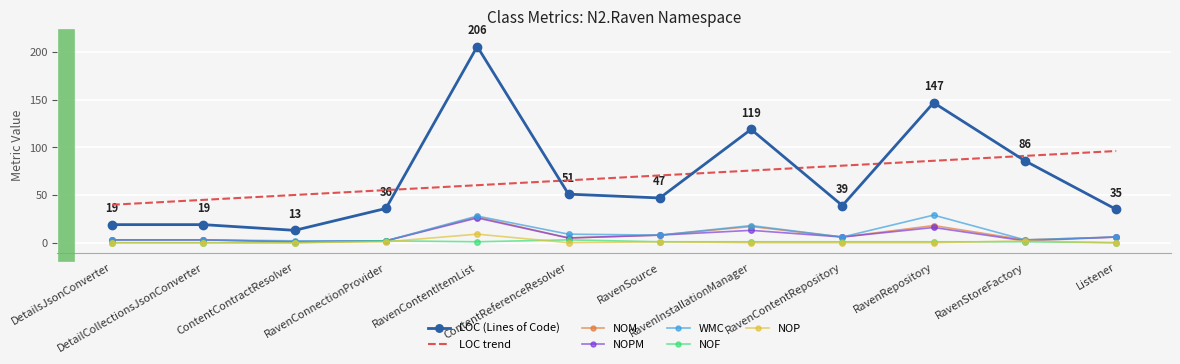

True or false: LOC trend and NOP cross at least once.

False